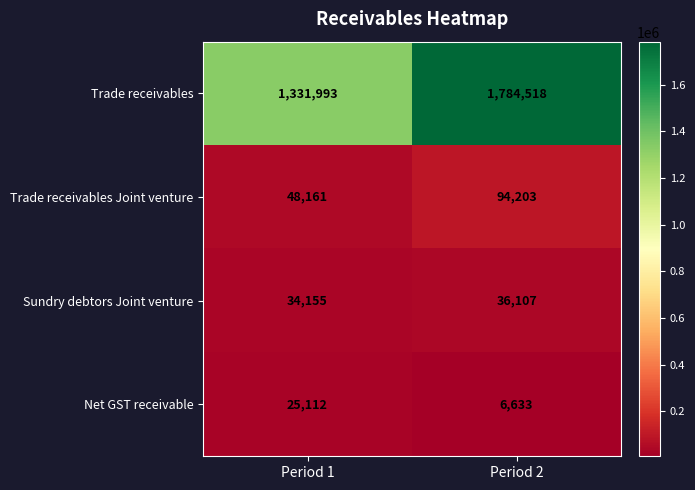

Which series has the largest total across all categories?

Trade receivables